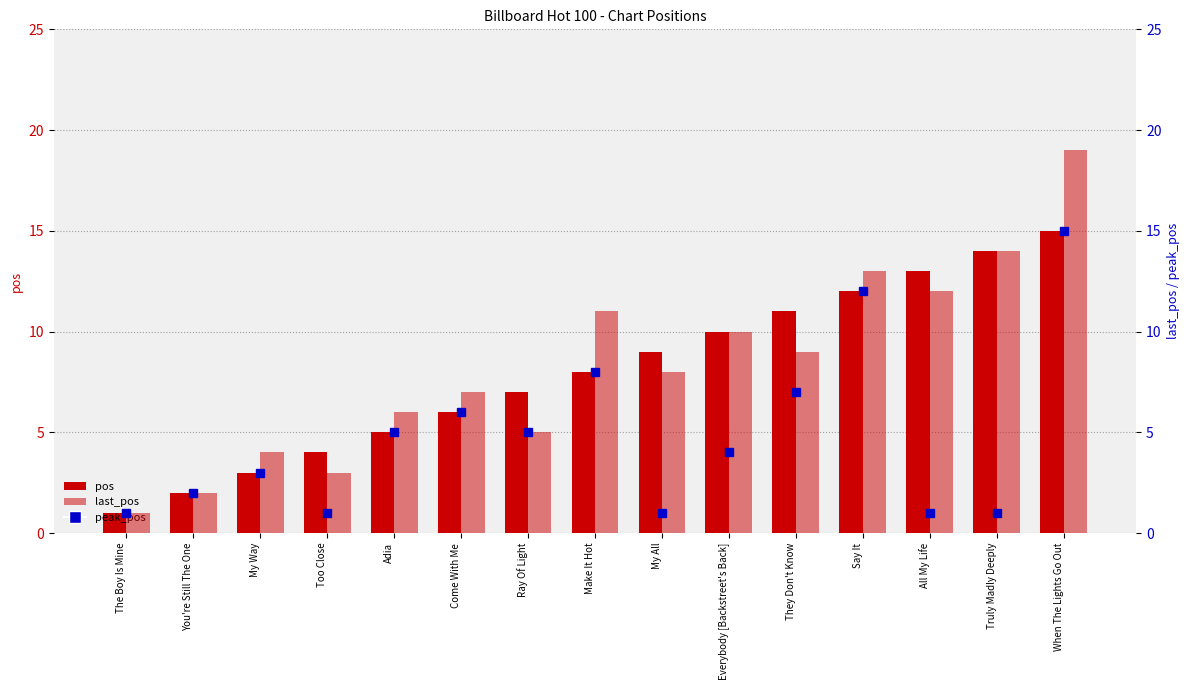

What is the value of the pos bar at the 13th from the left?

13